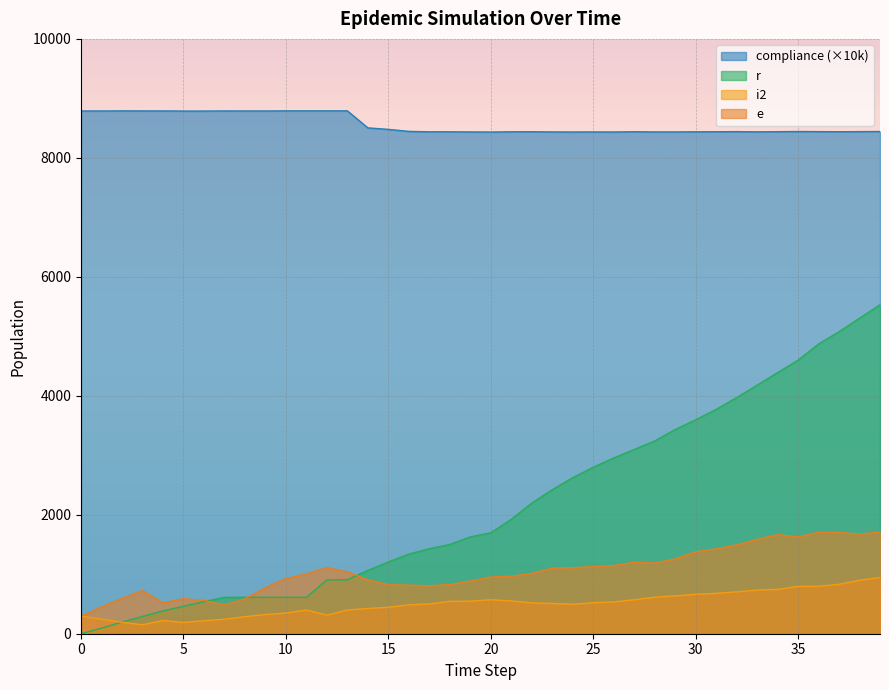

What is the value of the compliance point at the 5th from the left?

8789